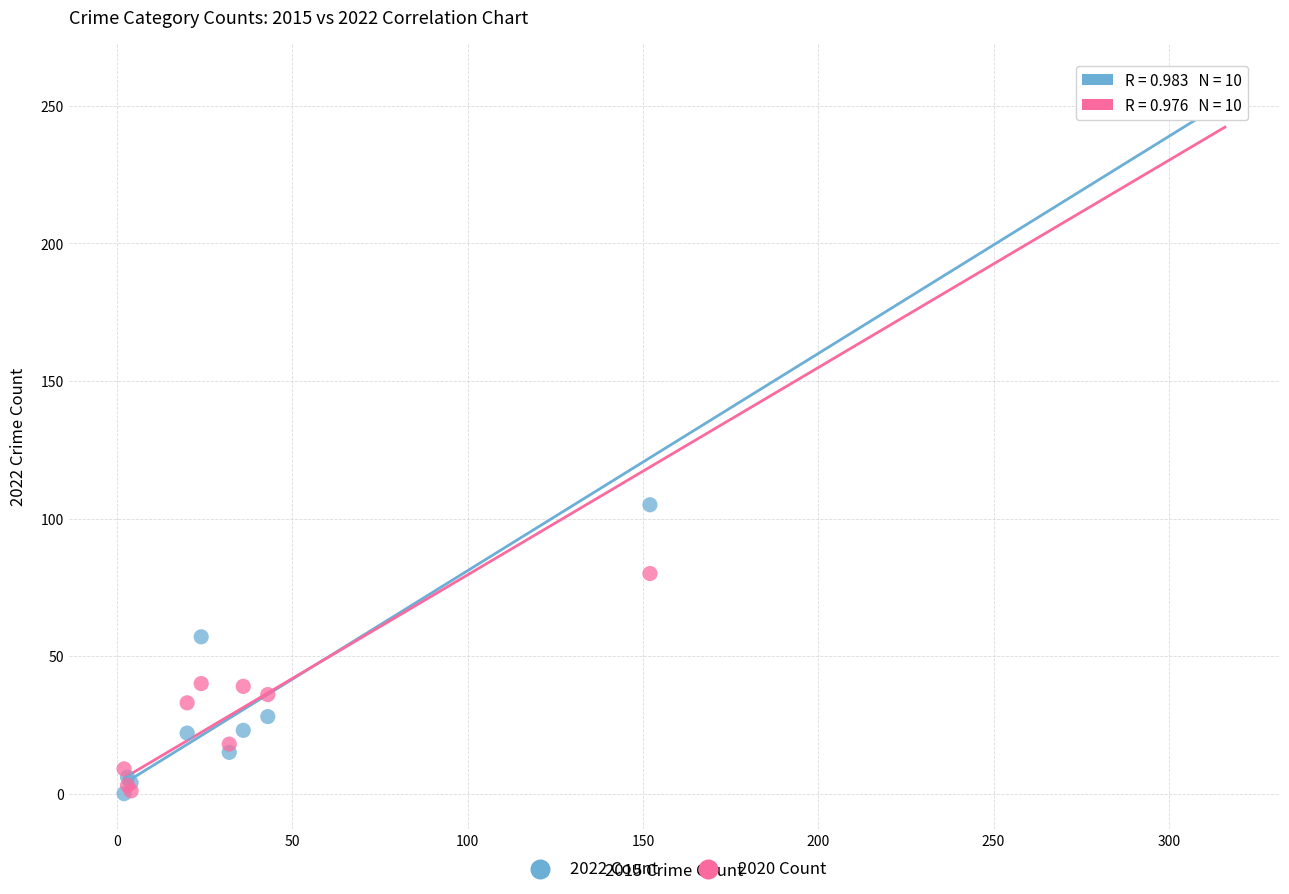

Across all series, what Y value is closest to 130?

105